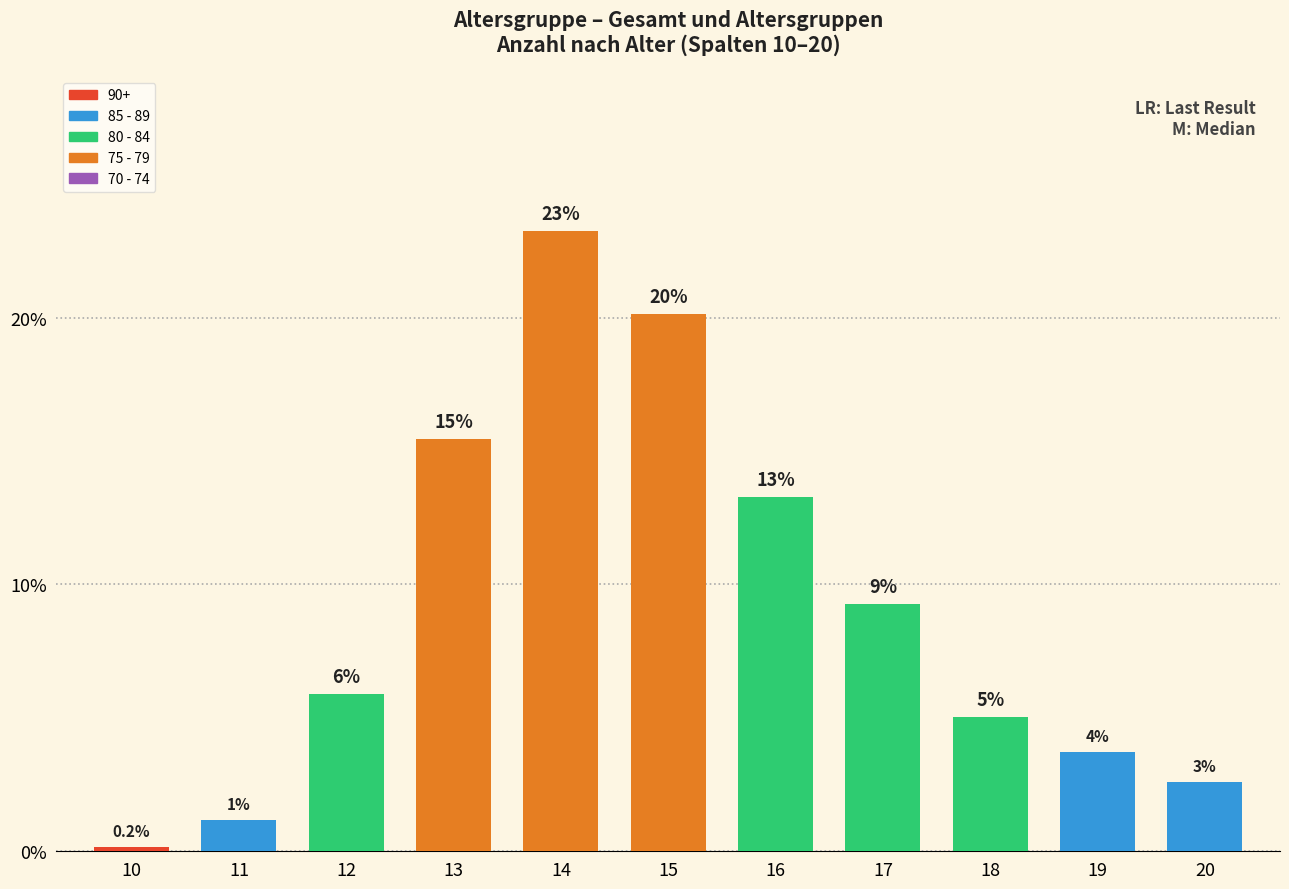

What is the sum of all values?

100.0